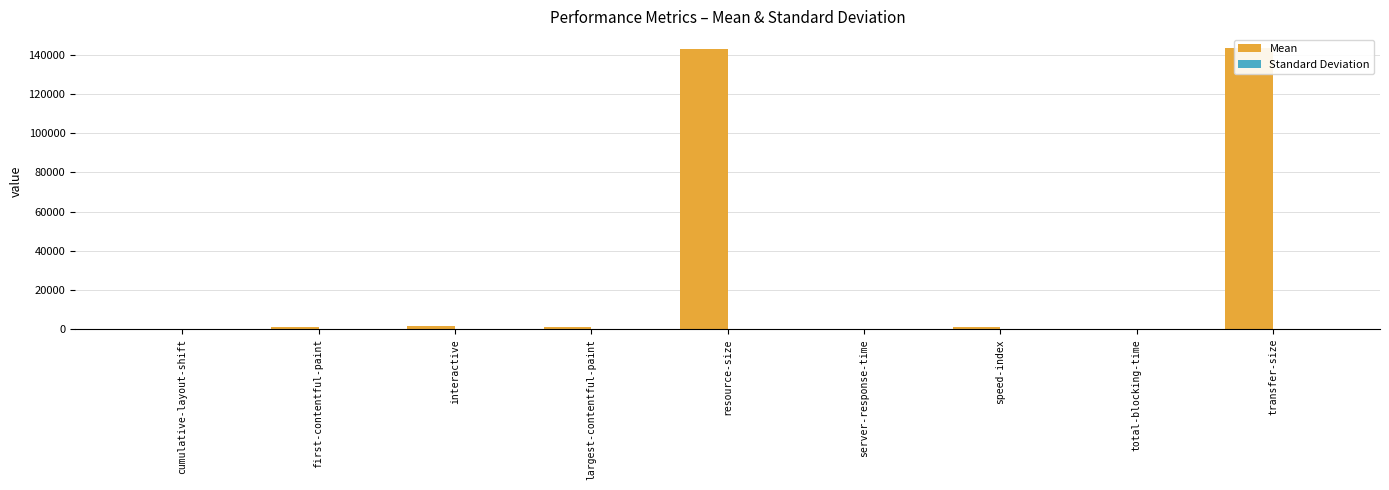

What is the sum of all Standard Deviation values?

730.3